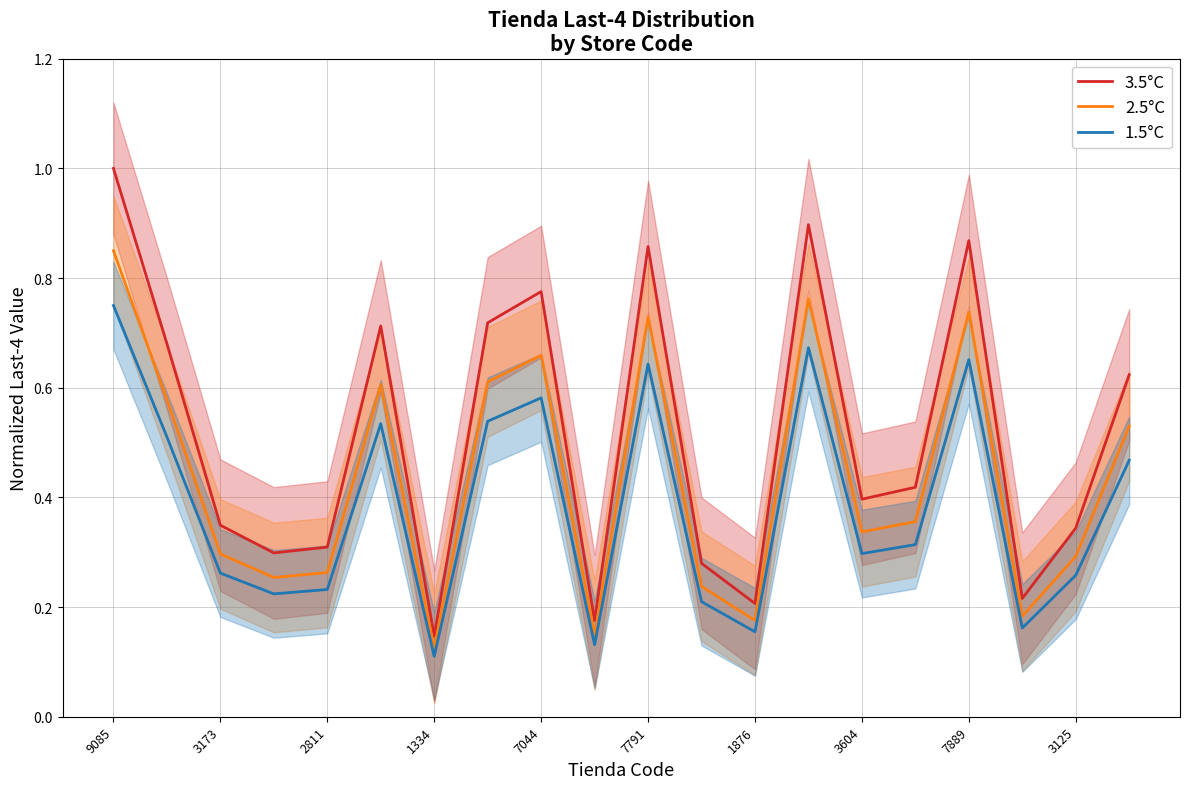

What is the average value of the 2.5°C series?

0.4